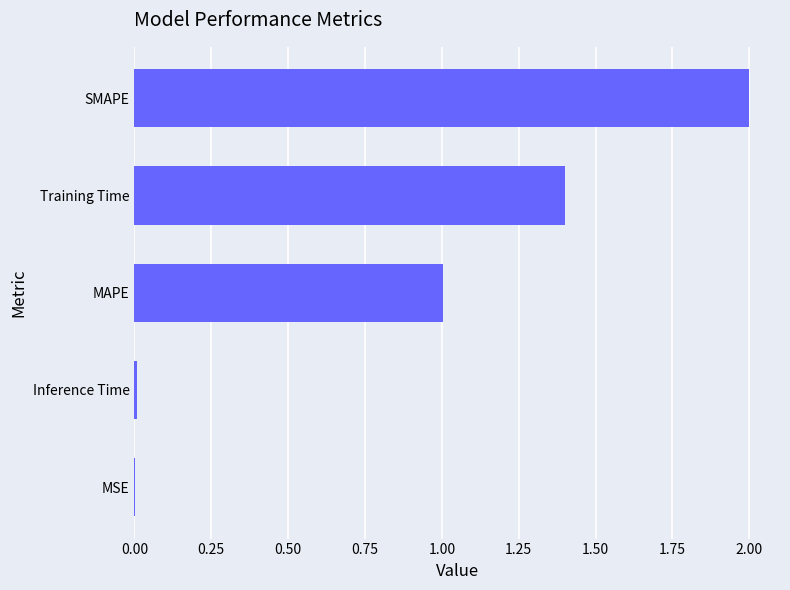

Count the number of data series in this chart.

1